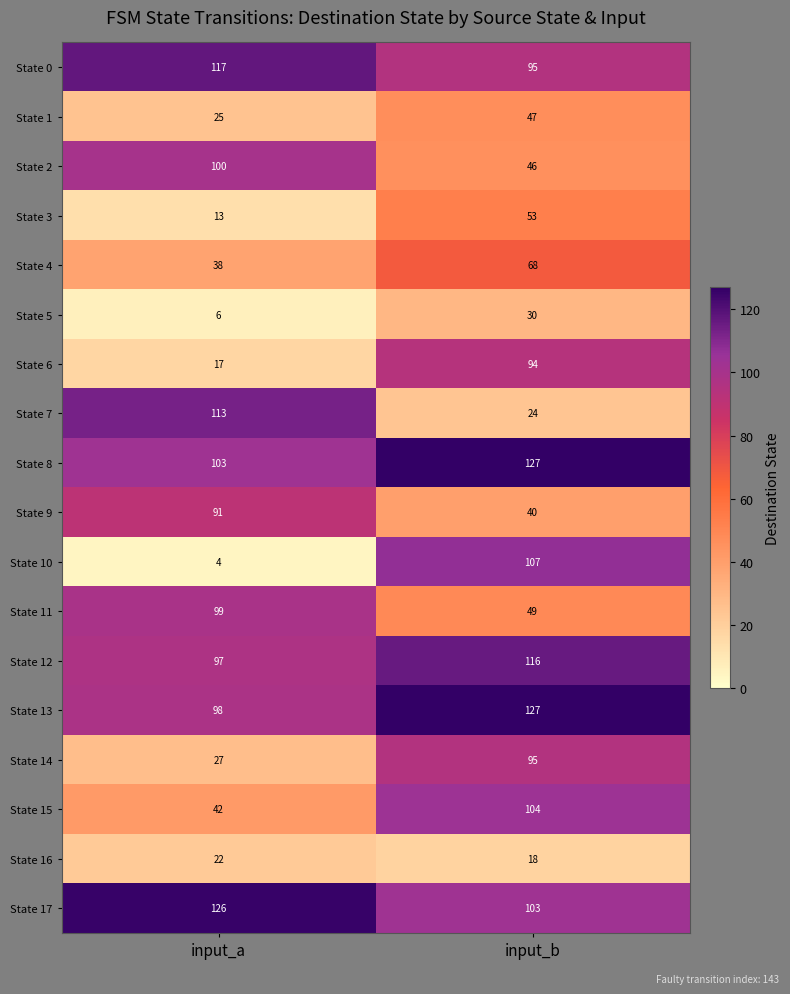

Rank the categories by State 10 value from lowest to highest.

input_a, input_b